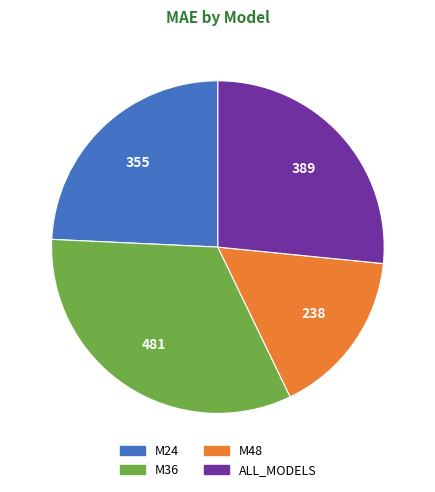

Approximately how many times larger is the value at ALL_MODELS compared to M48?

1.6